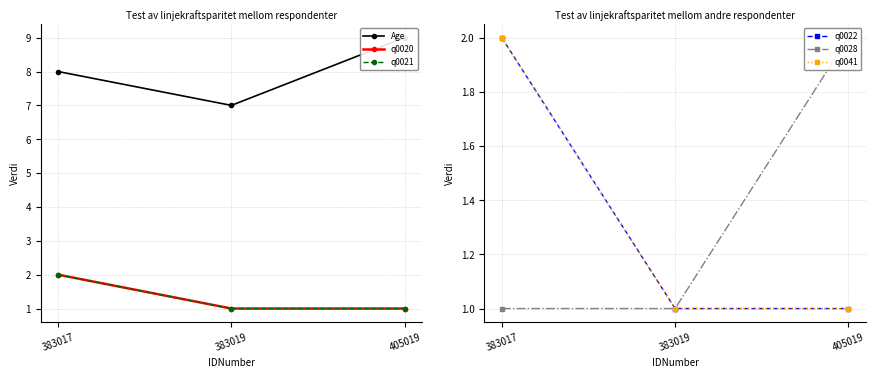

How many q0041 values are between 1 and 2?

3